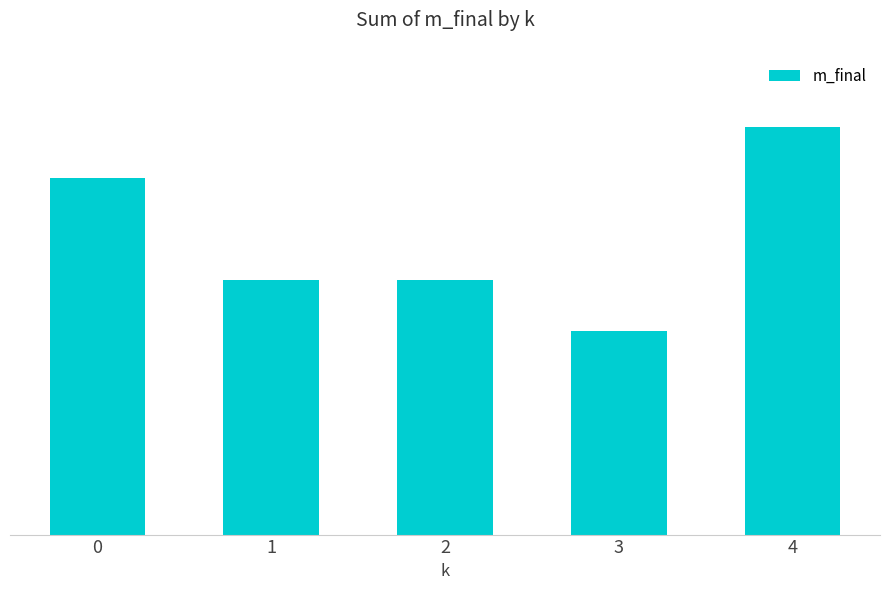

Read the value at 1.

5